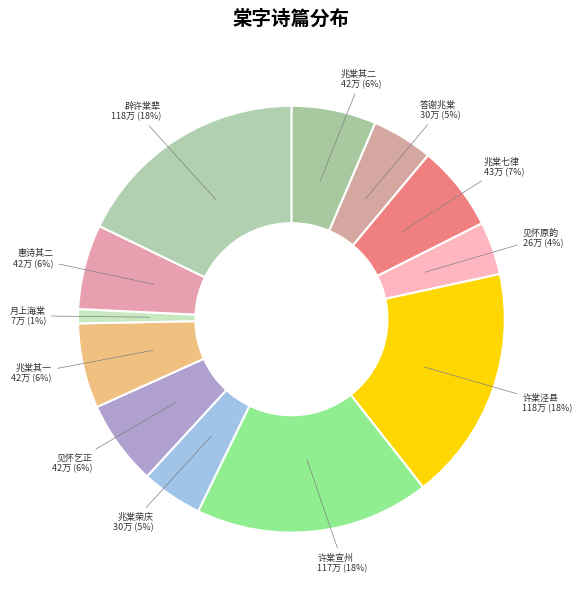

Do 月上海棠 and 兆棠七律 together represent more than half of the pie?

No